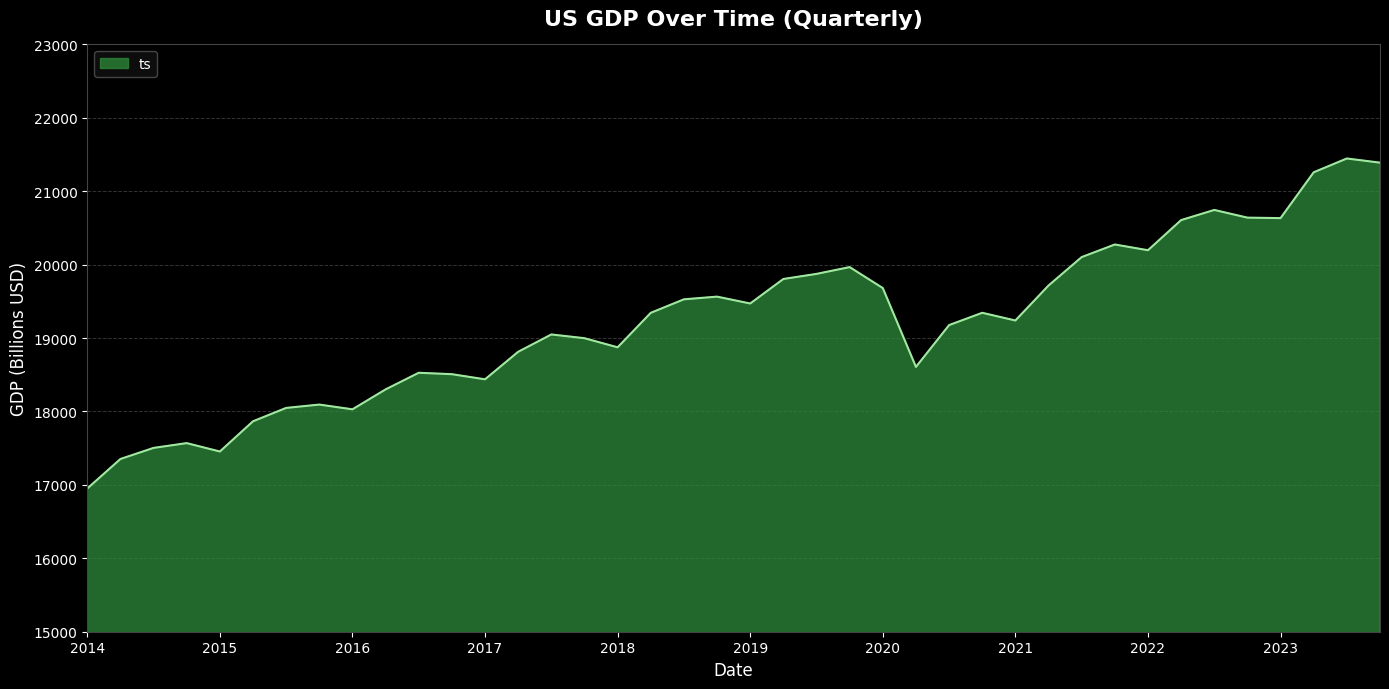

What is the difference between the maximum and minimum values?

4495.9